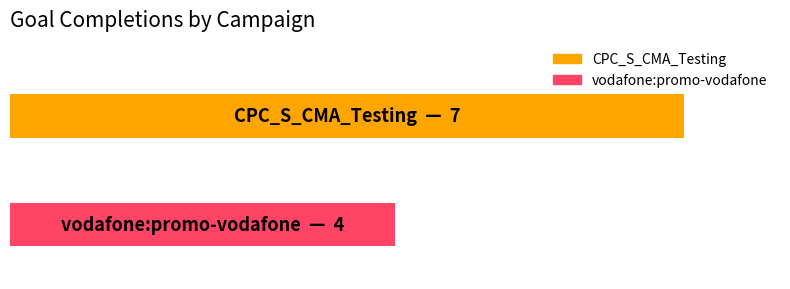

Rank the categories by value from lowest to highest.

0.0, 1.0